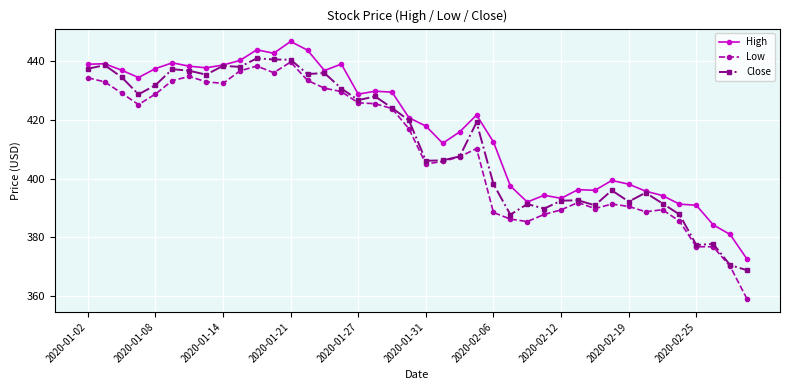

How many lines are shown in the chart?

3